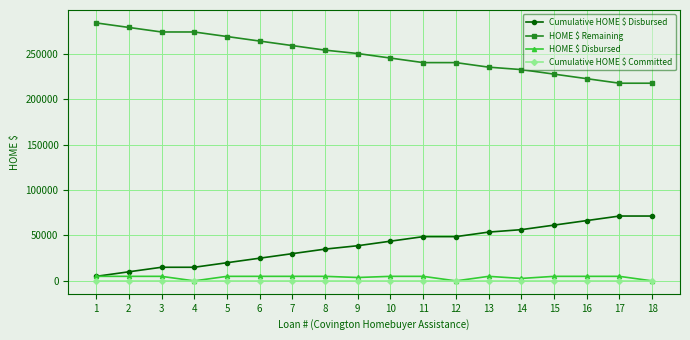

What is the value of the Cumulative HOME $ Disbursed point at the 3rd from the left?

15000.0